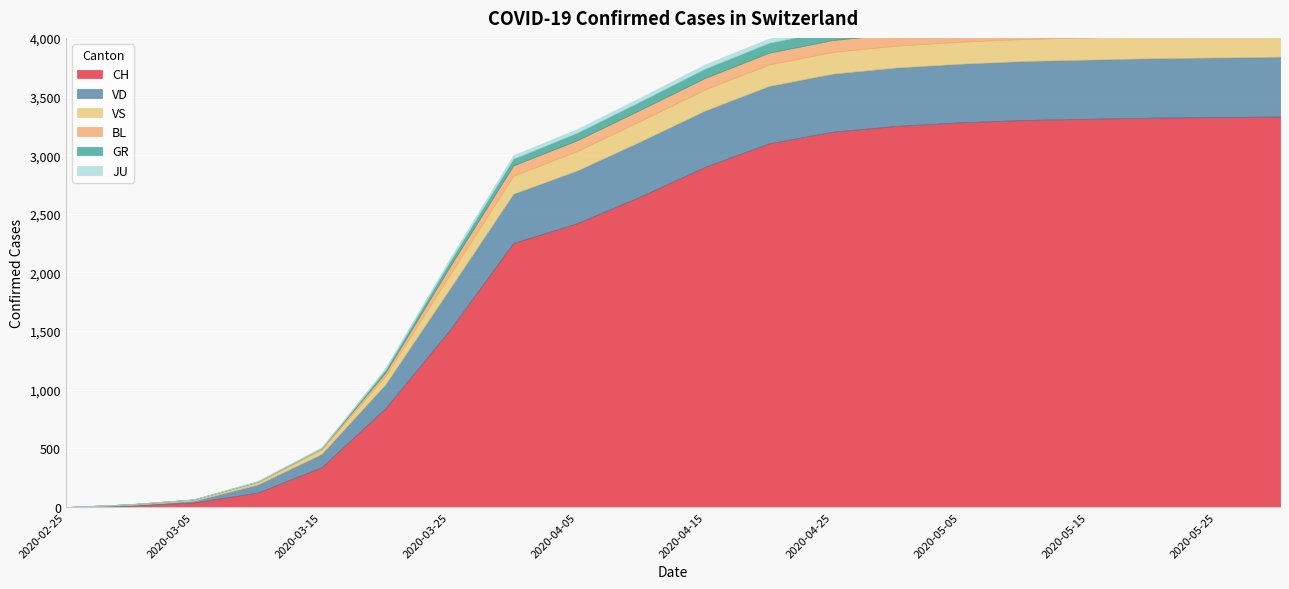

What position from the left is 2020-02-28?

2